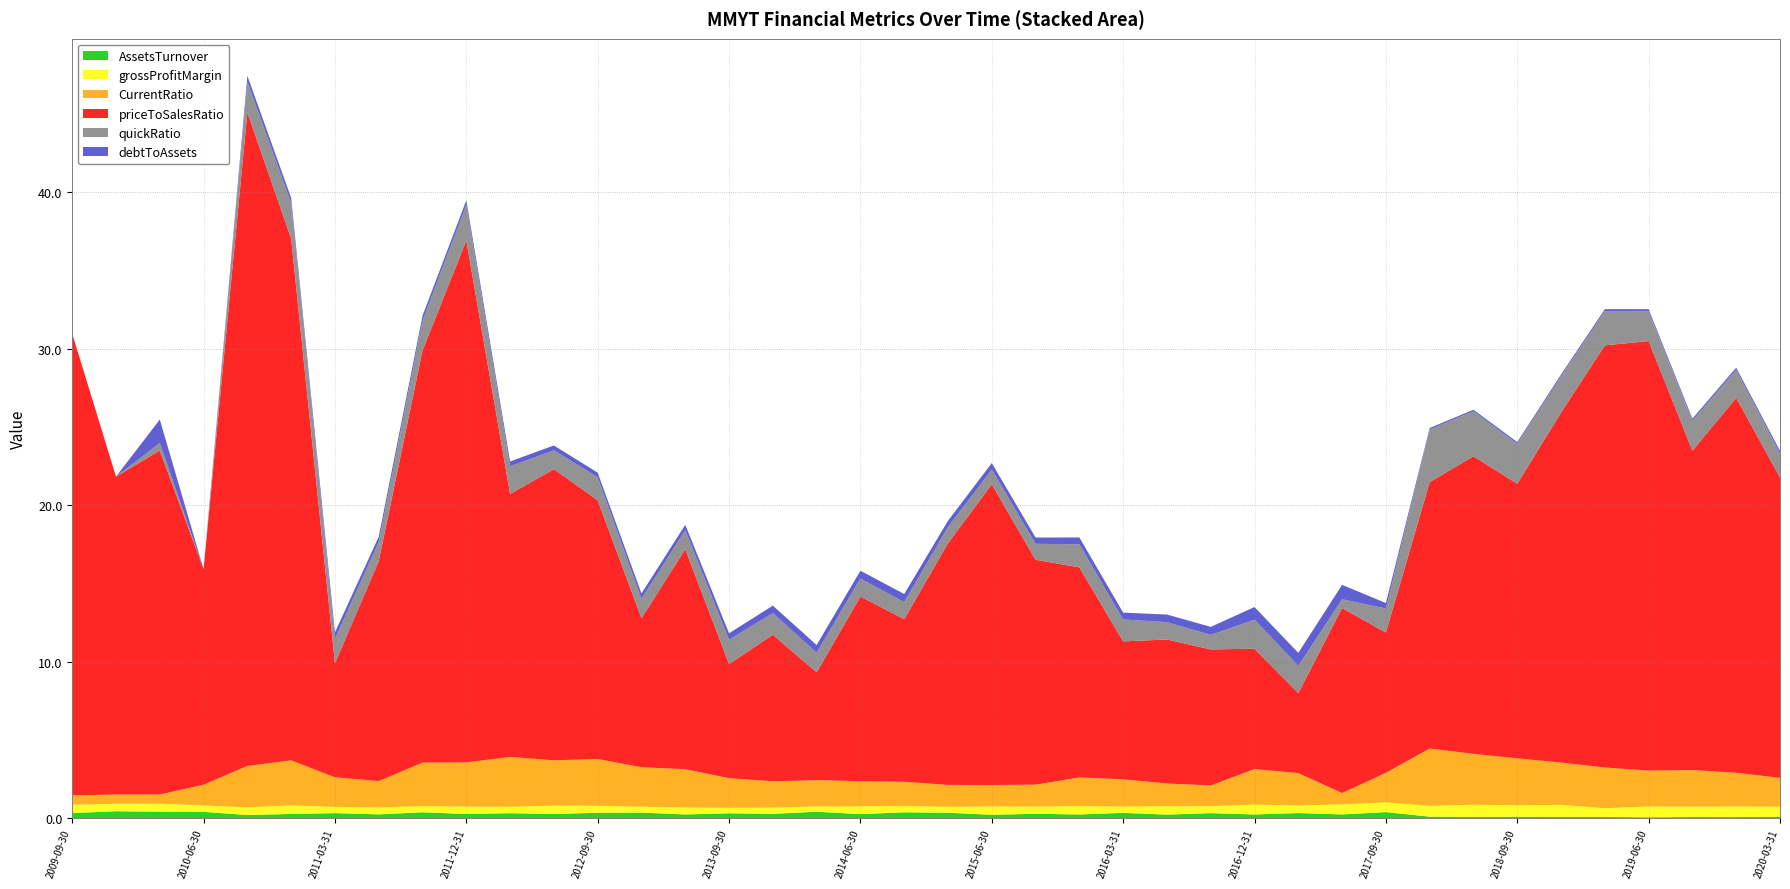

Reading right to left, what are all the values shown in this chart?

AssetsTurnover: 0.1	0.1	0.1	0.1	0.1	0.1	0.1	0.1	0.1	0.4	0.2	0.3	0.2	0.3	0.2	0.3	0.2	0.3	0.2	0.4	0.4	0.3	0.4	0.3	0.3	0.2	0.4	0.4	0.3	0.3	0.3	0.4	0.3	0.3	0.3	0.2	0.4	0.4	0.5	0.3
grossProfitMargin: 0.7	0.7	0.7	0.7	0.6	0.8	0.7	0.8	0.7	0.6	0.6	0.5	0.6	0.4	0.5	0.4	0.5	0.5	0.5	0.4	0.4	0.5	0.3	0.4	0.3	0.4	0.4	0.4	0.5	0.4	0.5	0.4	0.4	0.4	0.5	0.5	0.4	0.5	0.5	0.5
CurrentRatio: 1.8	2.2	2.3	2.3	2.6	2.7	3.0	3.3	3.7	1.9	0.7	2.1	2.3	1.3	1.5	1.7	1.8	1.4	1.4	1.4	1.5	1.6	1.7	1.7	1.9	2.5	2.5	3.0	2.9	3.2	2.8	2.8	1.7	1.9	2.9	2.6	1.3	0.6	0.6	0.6
priceToSalesRatio: 19.2	23.9	20.4	27.4	27.0	22.4	17.5	19.0	17.0	9.0	11.8	5.1	7.7	8.7	9.2	8.8	13.4	14.4	19.2	15.4	10.4	11.8	6.9	9.4	7.3	14.1	9.5	16.5	18.6	16.8	33.3	26.3	14.1	7.3	33.3	41.8	13.8	22.0	20.3	29.5
quickRatio: 1.5	1.8	1.9	1.9	2.2	2.3	2.6	2.9	3.4	1.5	0.6	1.7	1.9	0.9	1.1	1.4	1.5	1.0	0.9	1.0	1.1	1.2	1.2	1.4	1.6	1.2	1.2	1.5	1.2	1.8	2.3	1.9	1.2	1.6	2.3	2.0	0.0	0.5	0.0	0.0
debtToAssets: 0.2	0.1	0.1	0.1	0.1	0.1	0.1	0.1	0.1	0.3	0.9	0.8	0.8	0.5	0.5	0.4	0.4	0.4	0.4	0.4	0.5	0.5	0.5	0.5	0.4	0.3	0.3	0.3	0.3	0.3	0.3	0.3	0.3	0.4	0.3	0.4	0.0	1.5	0.0	0.0